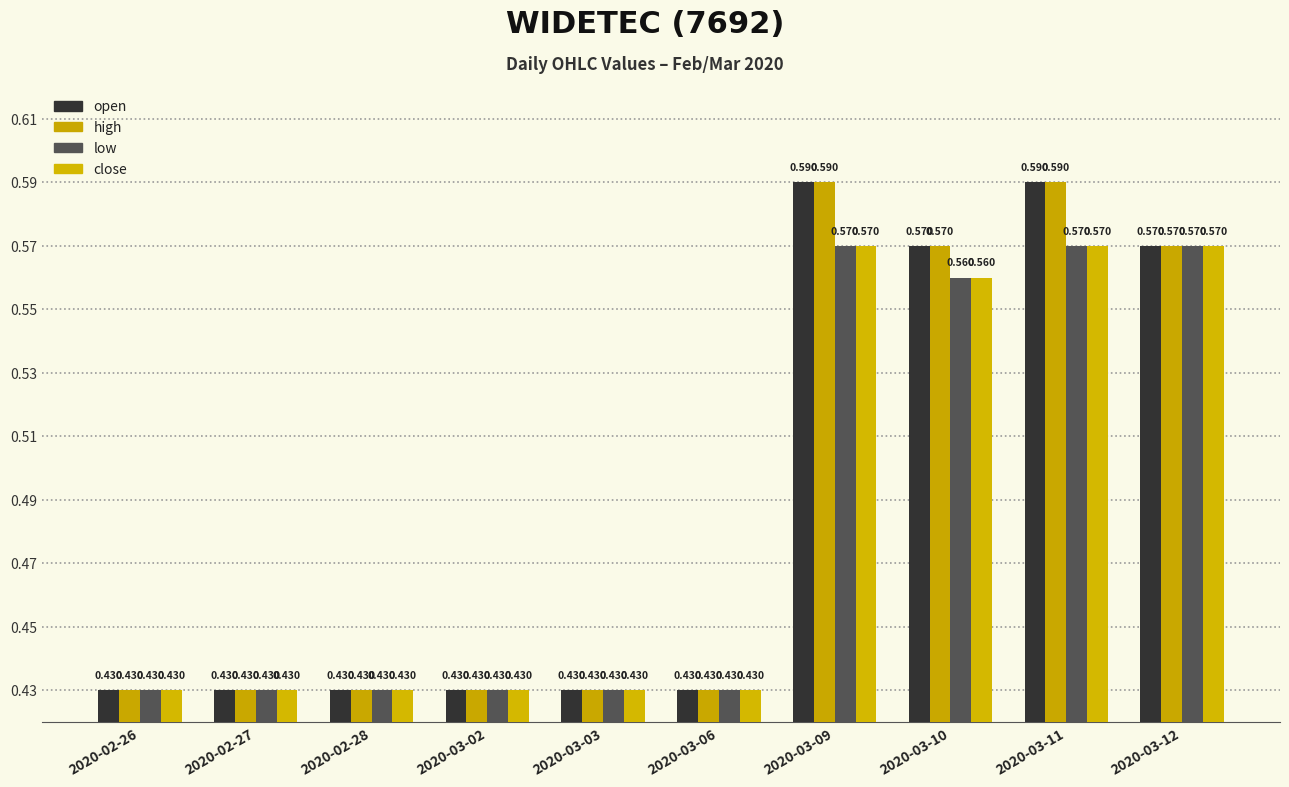

Reading right to left, what are all the values shown in this chart?

open: 0.6	0.6	0.6	0.6	0.4	0.4	0.4	0.4	0.4	0.4
high: 0.6	0.6	0.6	0.6	0.4	0.4	0.4	0.4	0.4	0.4
low: 0.6	0.6	0.6	0.6	0.4	0.4	0.4	0.4	0.4	0.4
close: 0.6	0.6	0.6	0.6	0.4	0.4	0.4	0.4	0.4	0.4